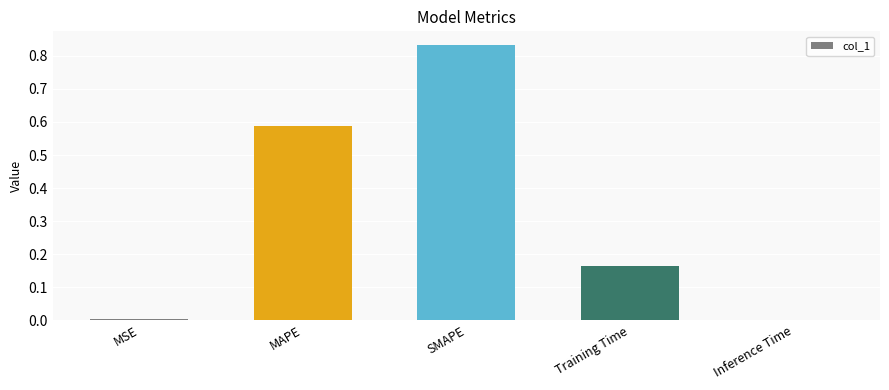

What is the average value?

0.3